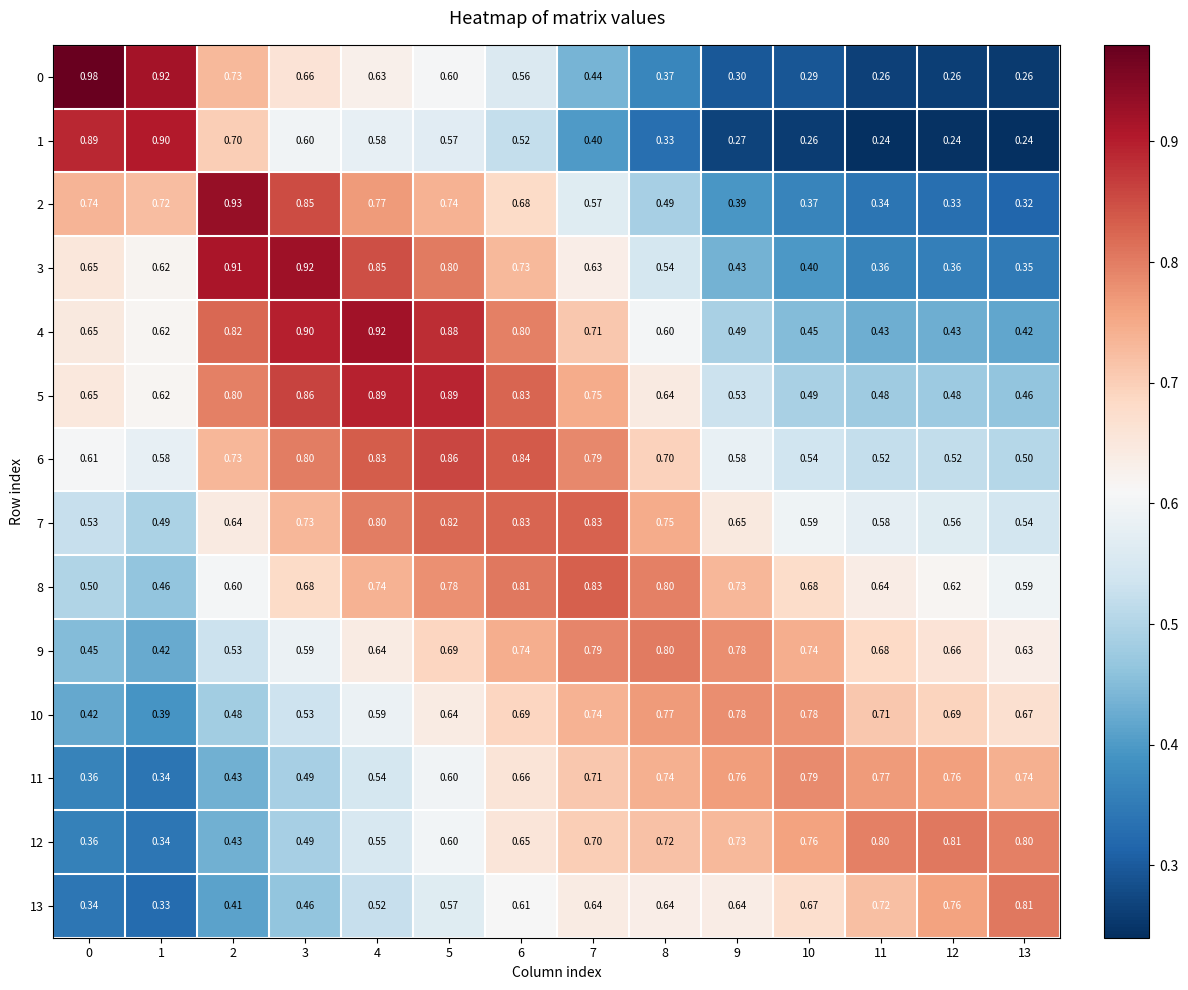

Is the value of 6 at 9 greater than the value of 9 at 1?

Yes